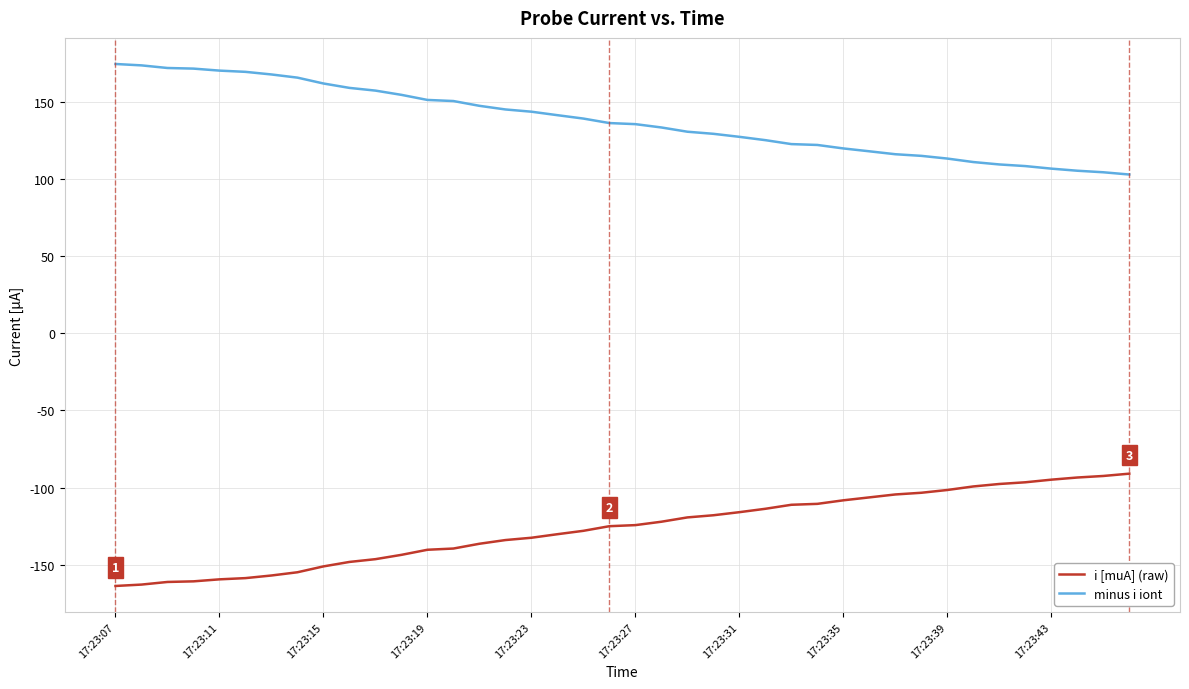

List the series in order of their peak value, highest first.

minus i iont, i [muA] (raw)